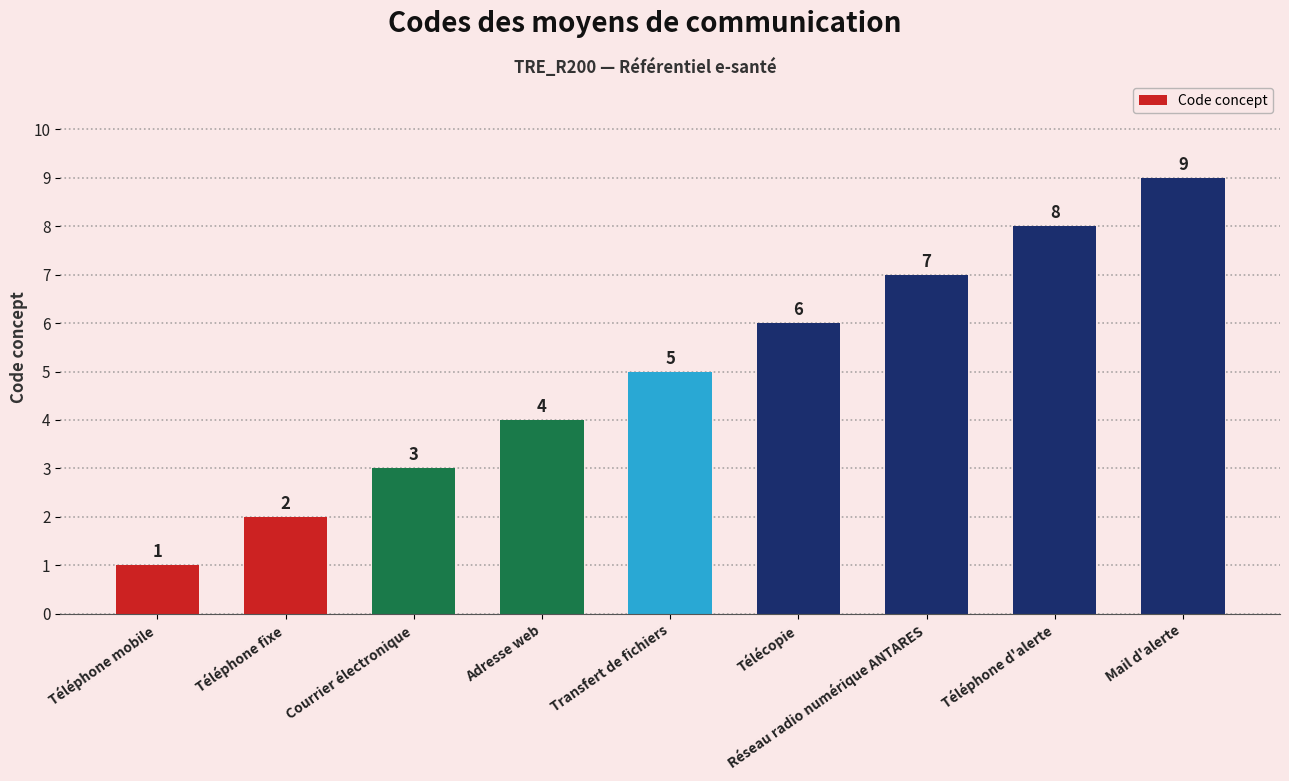

Is it true that the value at Téléphone fixe is 3?

False